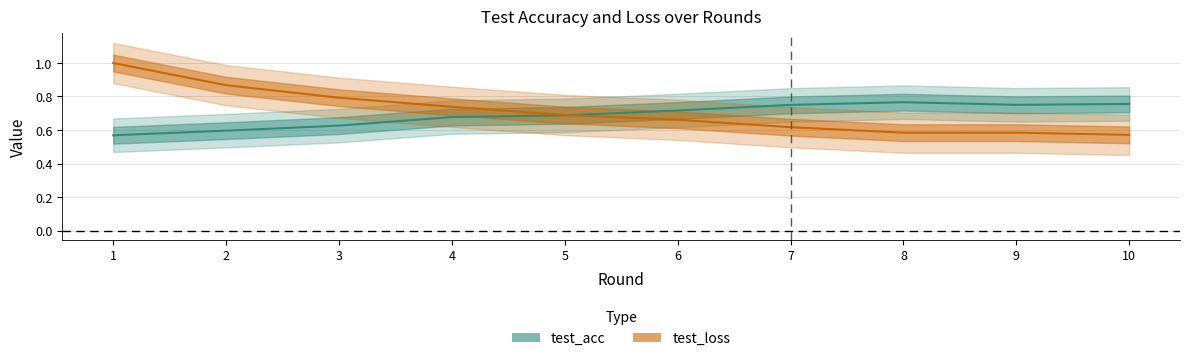

How many test_acc values are between 0 and 1?

10